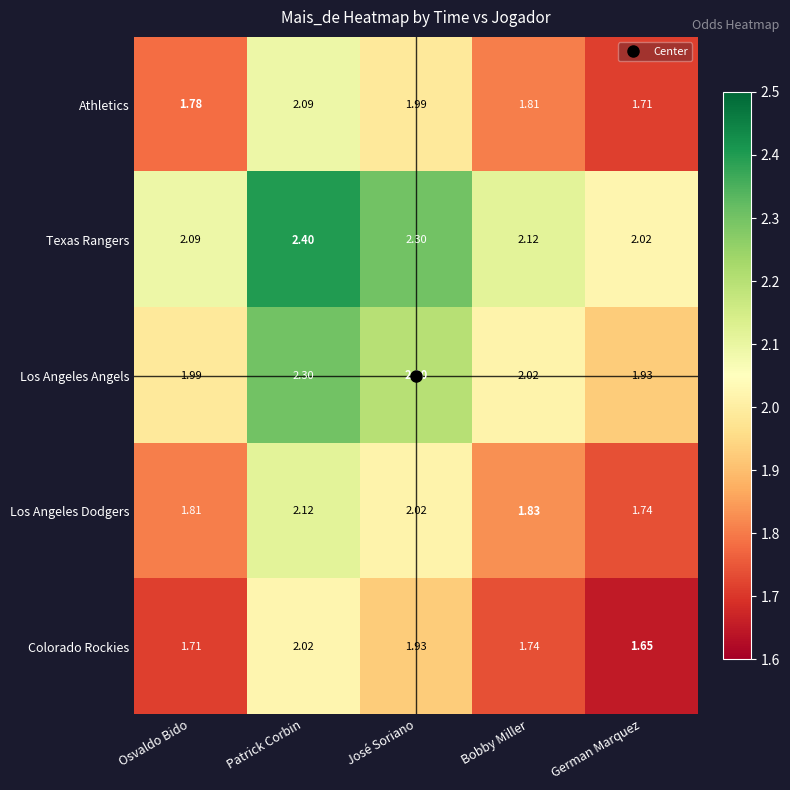

Rank the series by their maximum value, from lowest to highest.

Colorado Rockies, Athletics, Los Angeles Dodgers, Los Angeles Angels, Texas Rangers